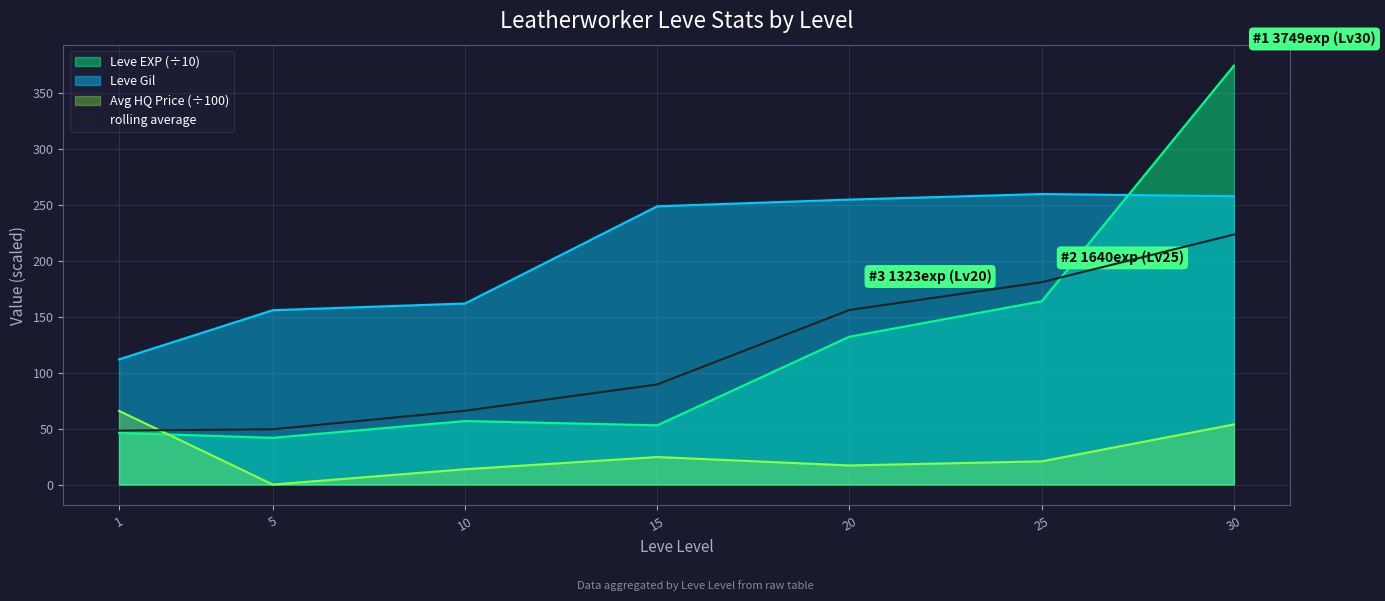

The chart shows a value of 34.5 at 10. True or false?

False